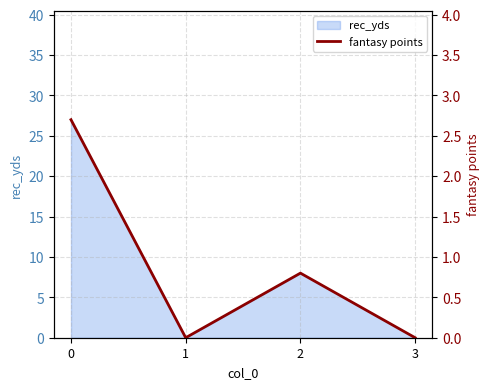

True or false: the data has more than 1 interior local peaks.

False